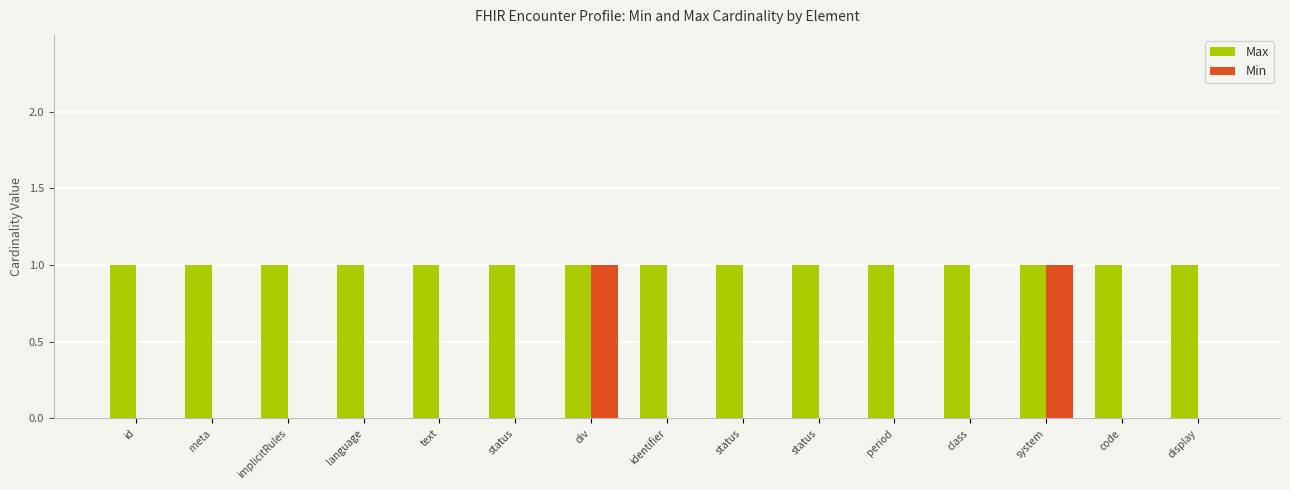

How many distinct data groups are displayed?

2